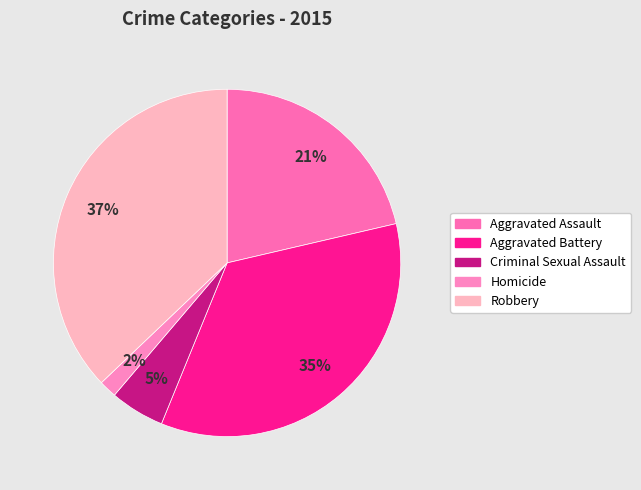

What is the largest slice in the pie chart?

Robbery